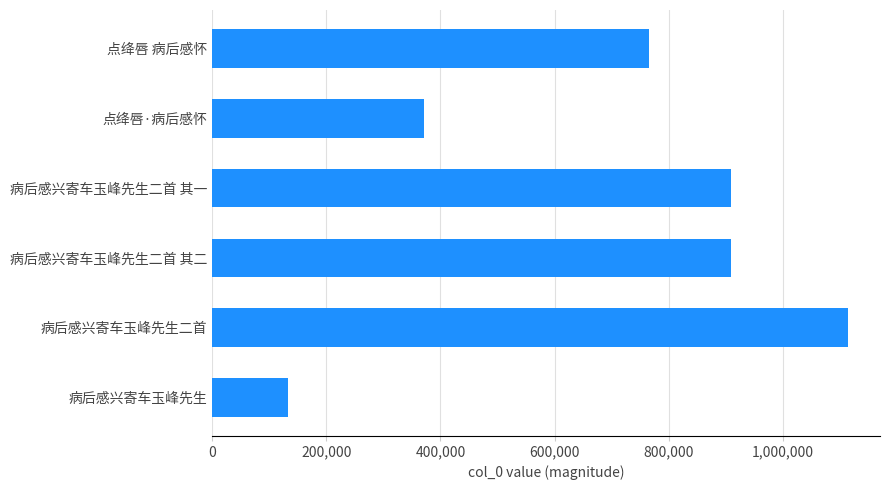

What value does the data have at 病后感兴寄车玉峰先生二首?

1114714